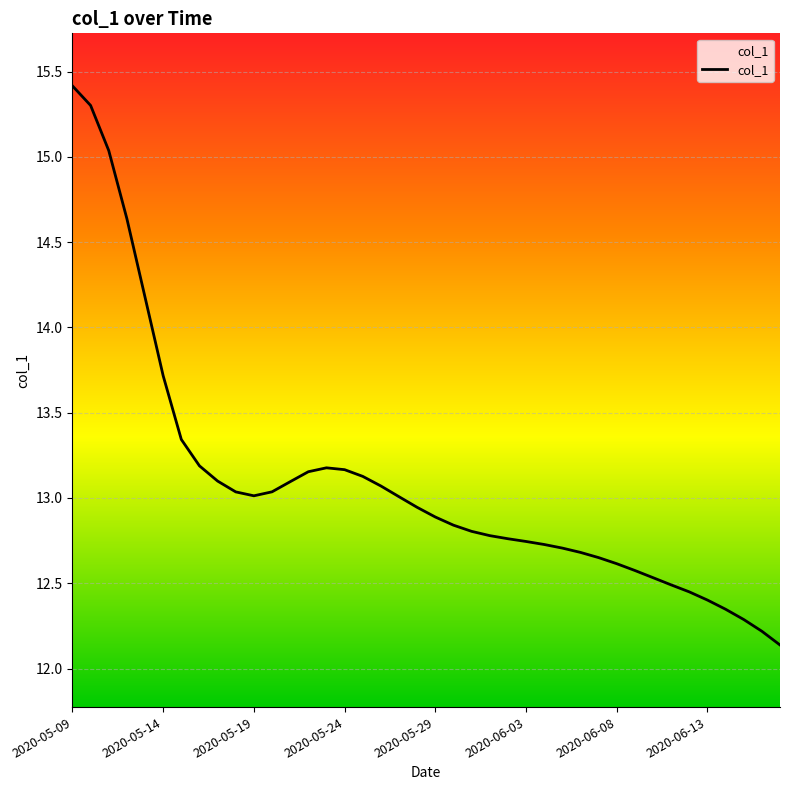

How many interior local peaks (higher than both neighbors) does the data have?

1